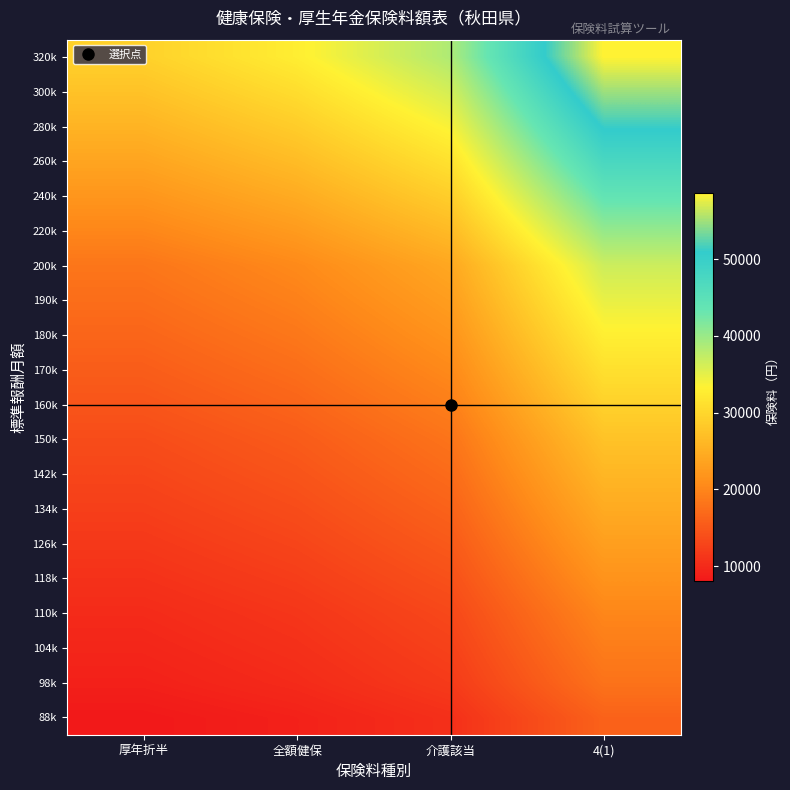

At which category is the sum across all series the highest?

4(1)